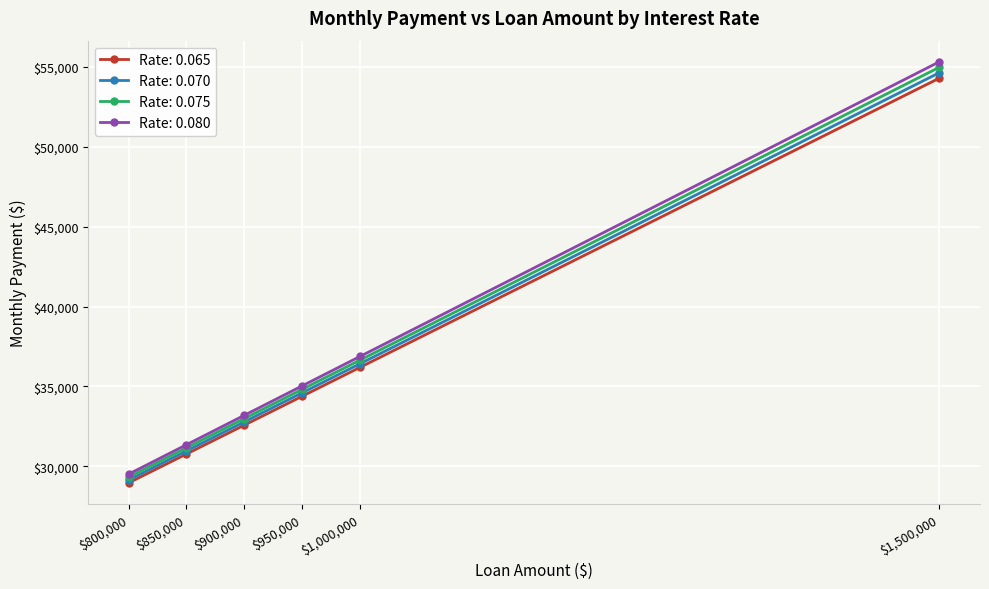

Is it true that Rate: 0.070 equals 29145.5 at $800,000?

True